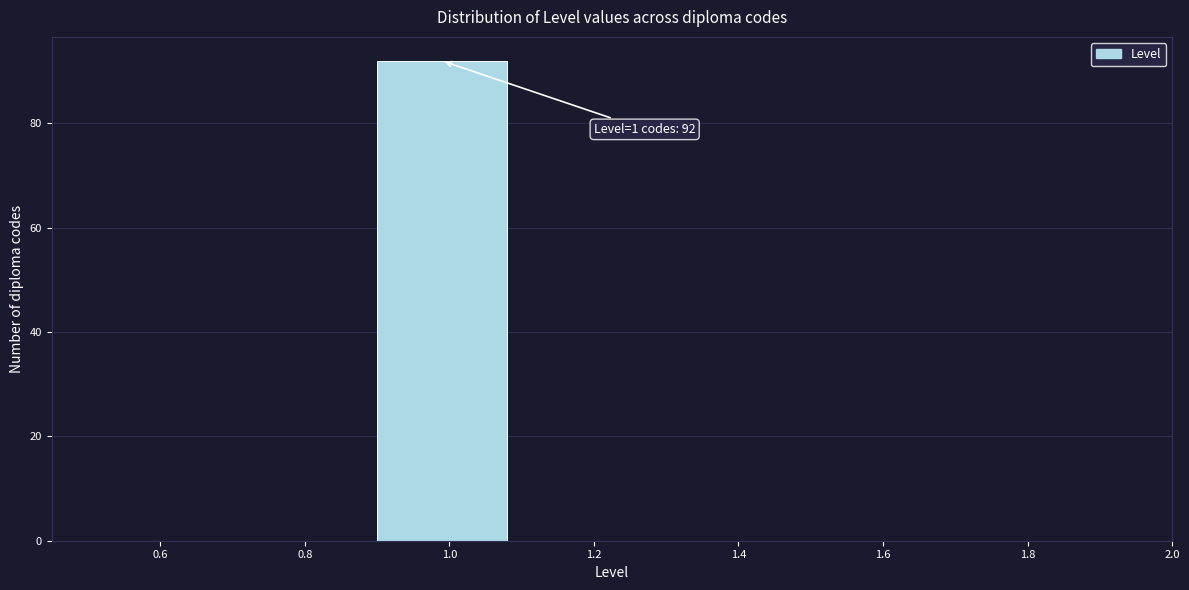

Which range on the x-axis has the tallest bar?

0.9 to 1.1